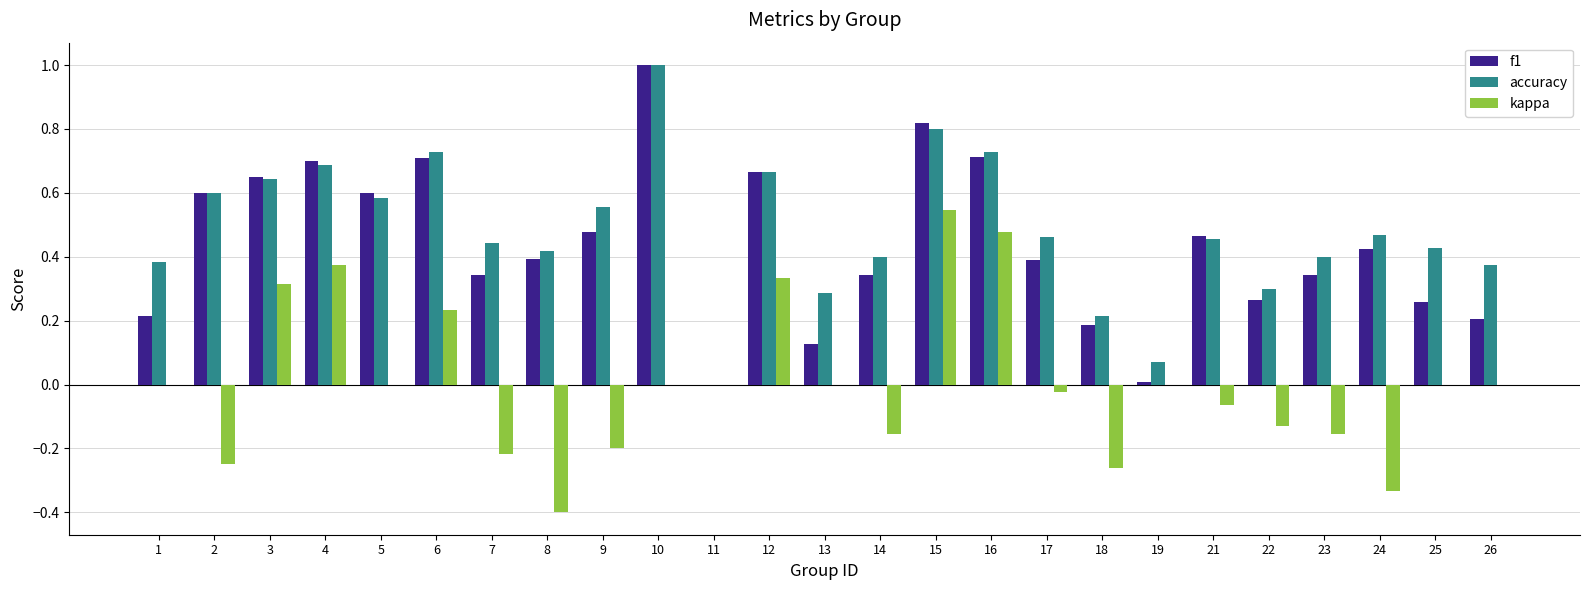

How many groups of bars are there?

25